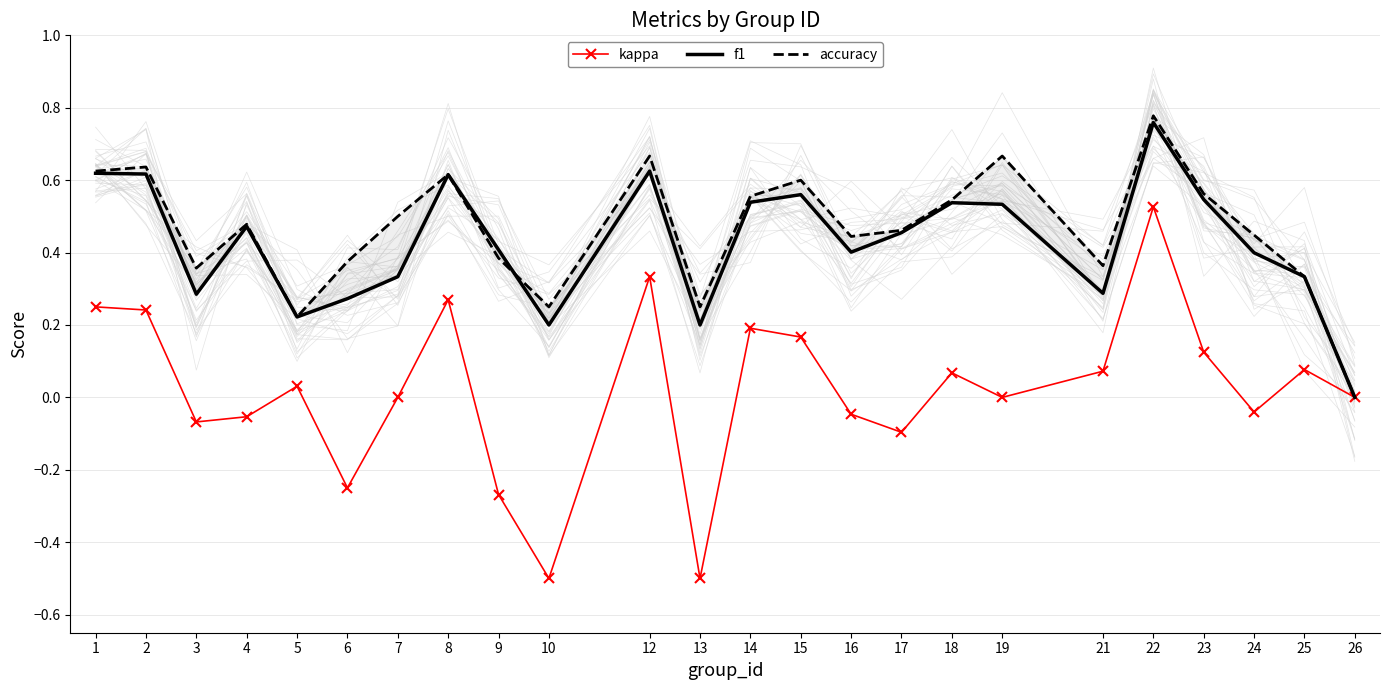

At 18, list the series in order from smallest to largest.

kappa, f1, accuracy